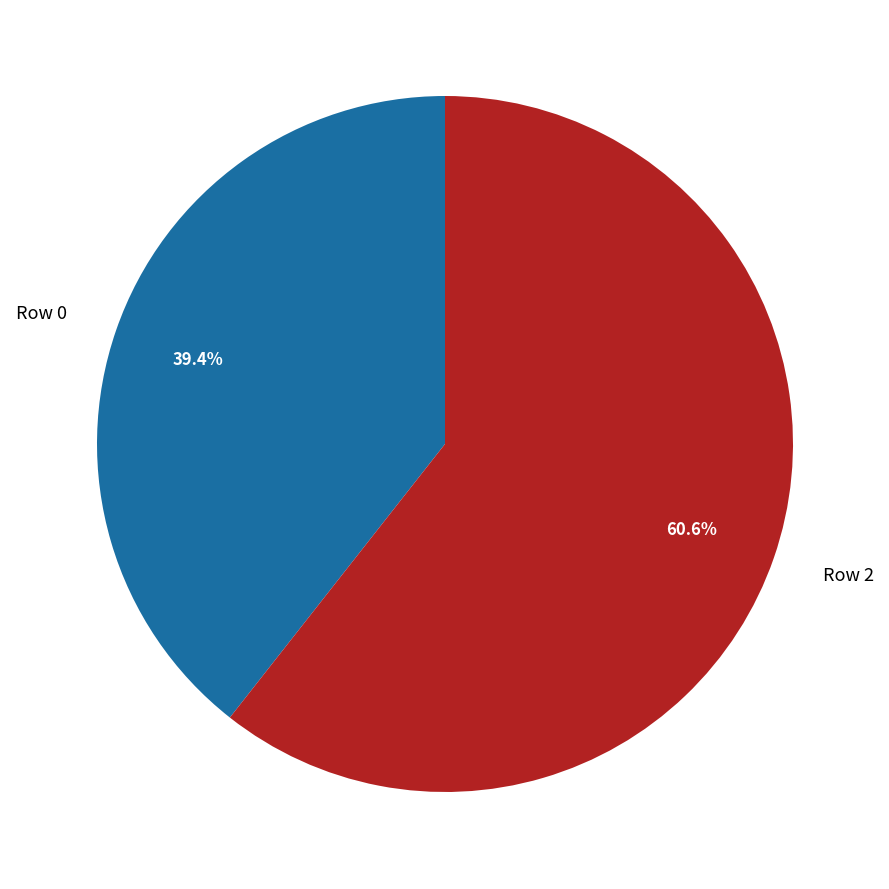

Does any single category account for the majority?

Yes